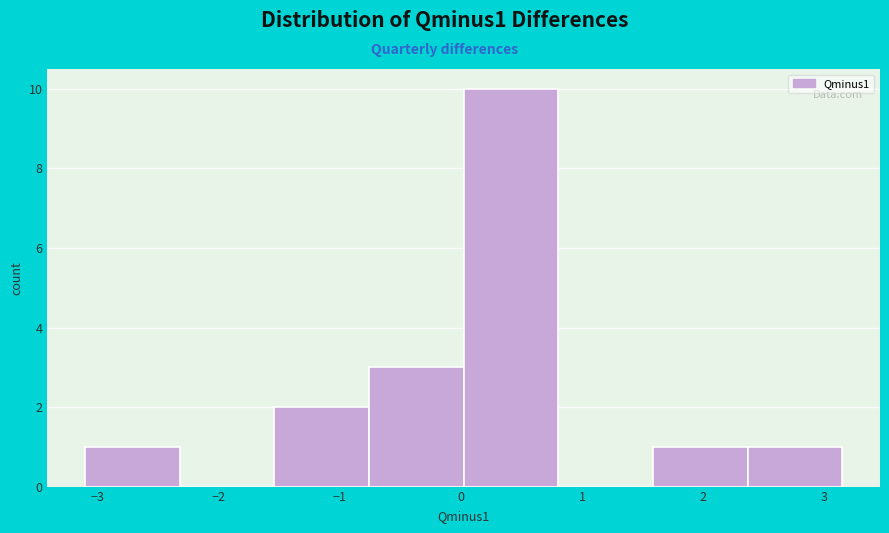

Reading left to right, transcribe this chart: for each bar, give the range it covers on the x-axis and its height. Neither the bar edges nor the heights are printed on the chart, so give them approximately, as read against the axes.

-3.1 to -2.3: 1
-2.3 to -1.5: 0
-1.5 to -0.8: 2
-0.8 to 0.0: 3
0.0 to 0.8: 10
0.8 to 1.6: 0
1.6 to 2.4: 1
2.4 to 3.1: 1